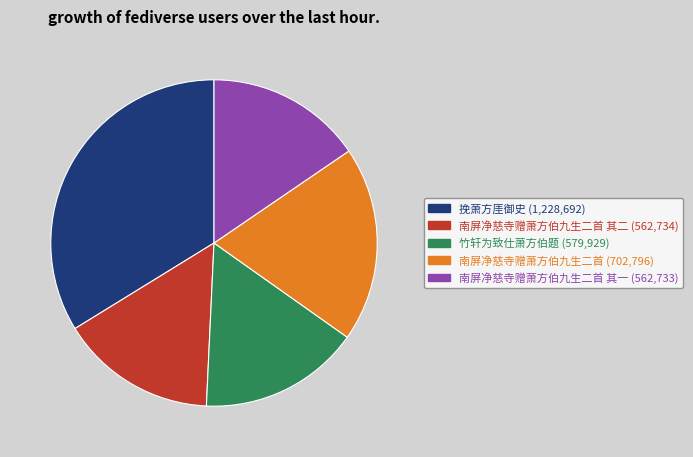

True or false: 挽萧方厓御史 (1,228,692) accounts for 34% of the total.

True